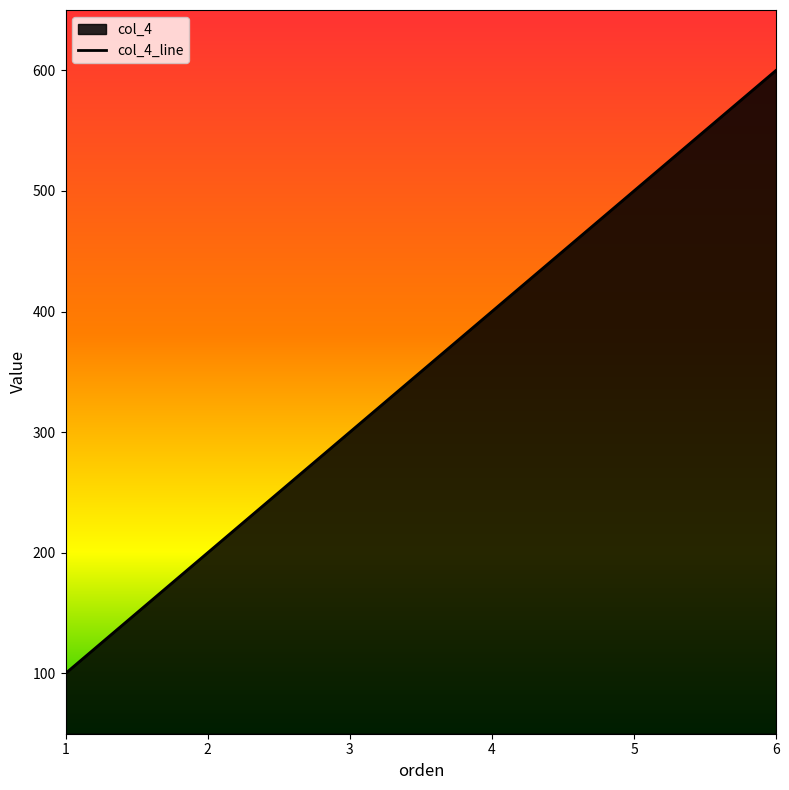

Between 5 and 4, which is larger?

5